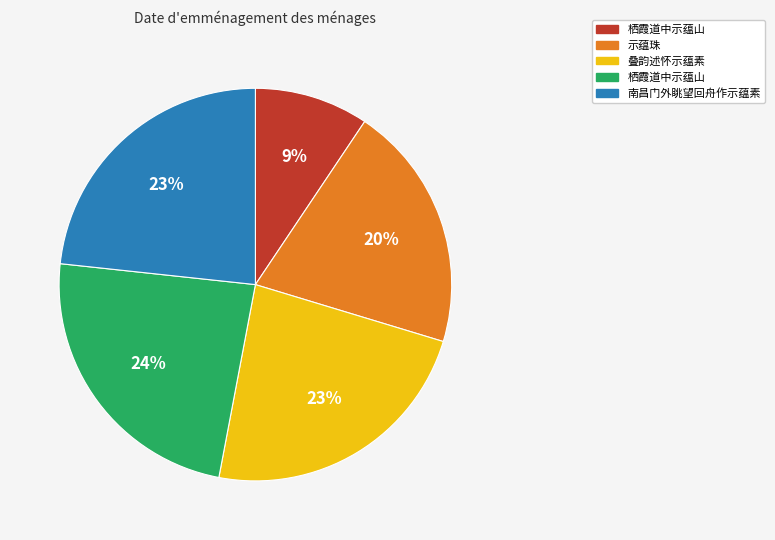

Is there any slice that represents more than half of the pie?

No